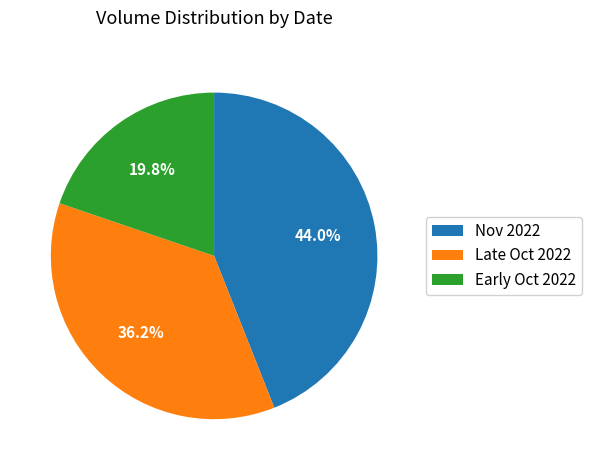

Combined, do Late Oct 2022 and Nov 2022 account for over 50%?

Yes